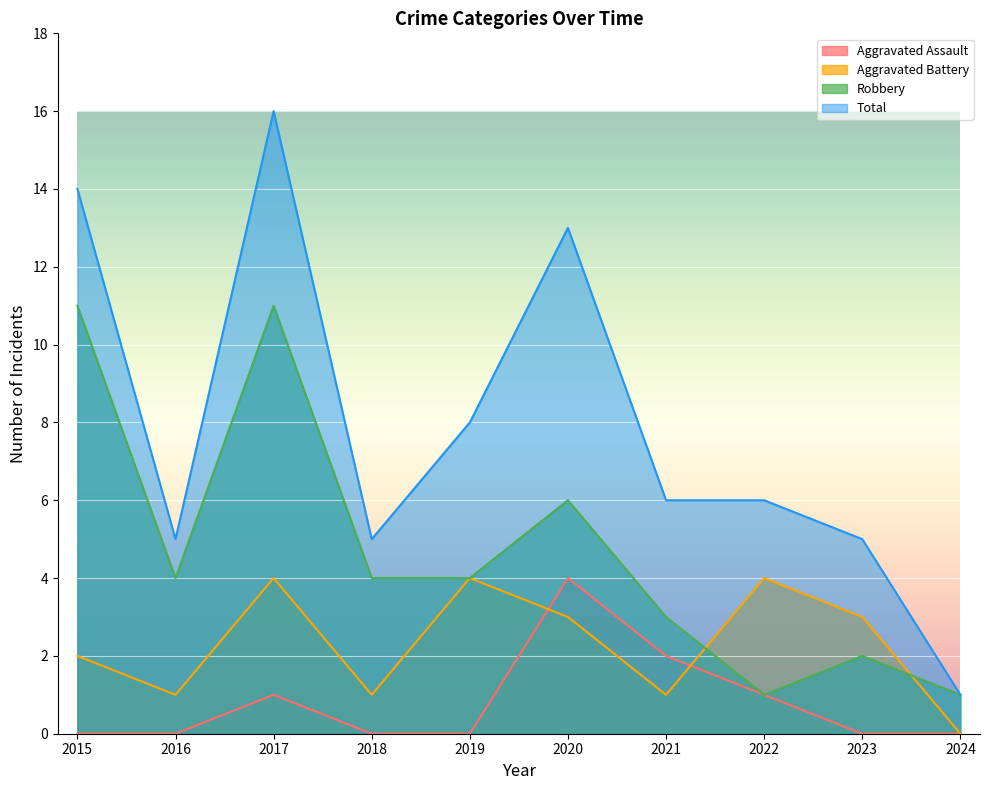

Rank the series at 2018 from lowest to highest value.

Aggravated Assault, Aggravated Battery, Robbery, Total